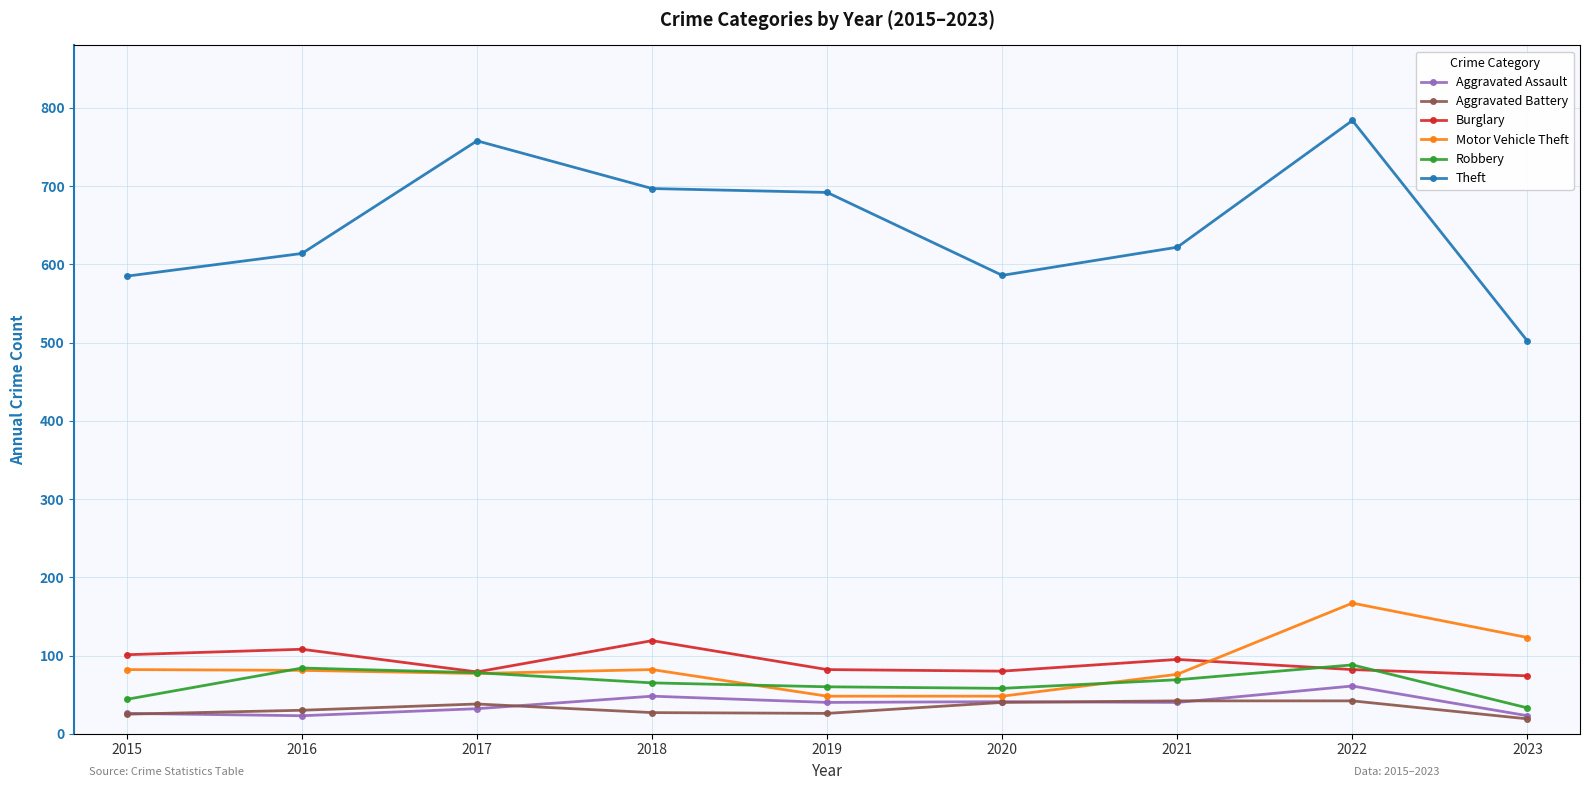

How many lines are shown in the chart?

6